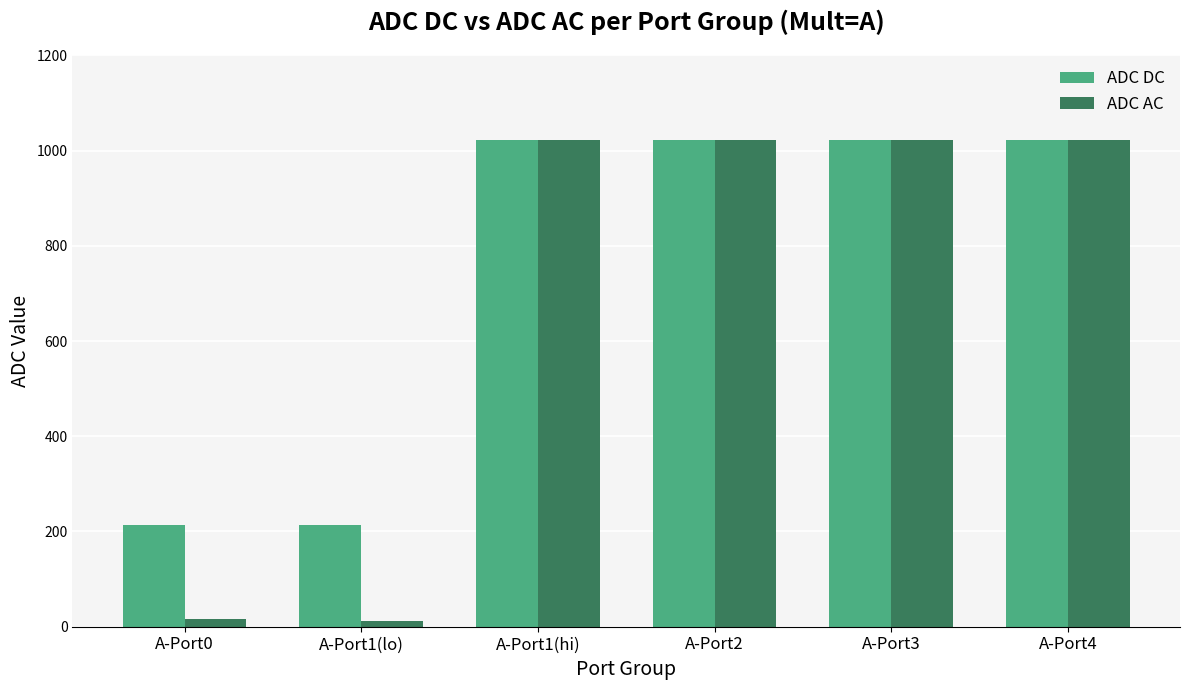

At how many categories does at least one series exceed 171?

6